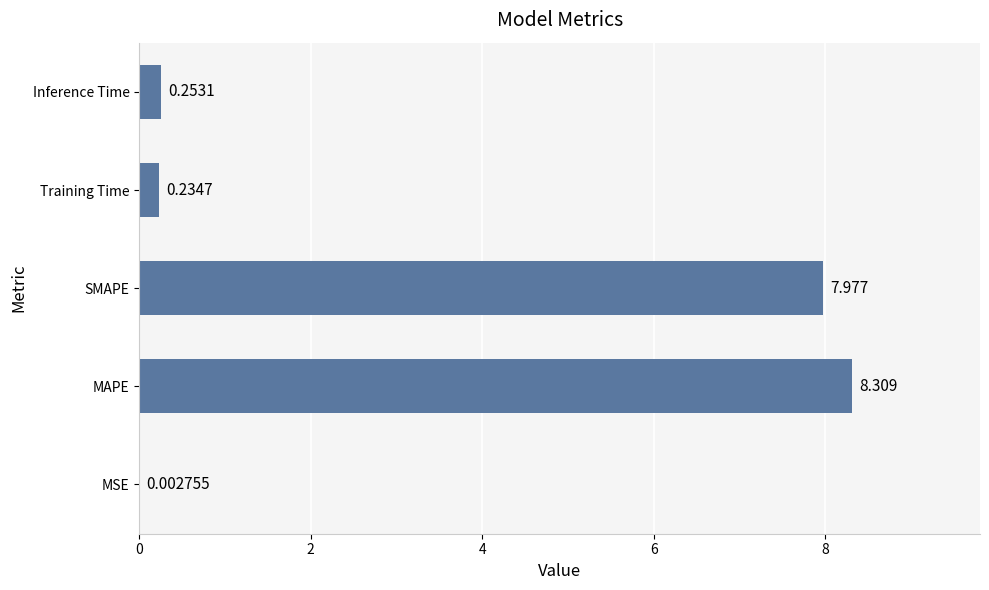

Which category has the highest value across all series?

MAPE